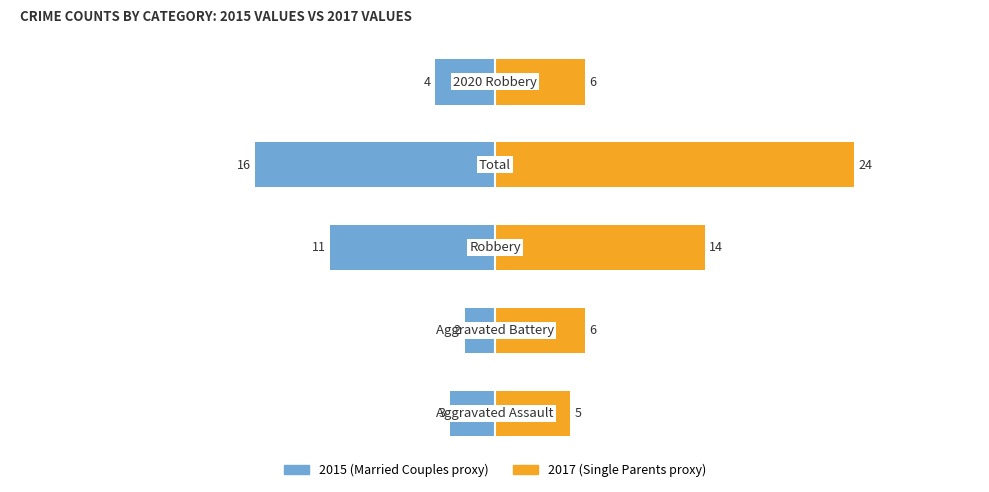

Is the value of Single Parents at 4 greater than the value of Married Couples at 2?

Yes